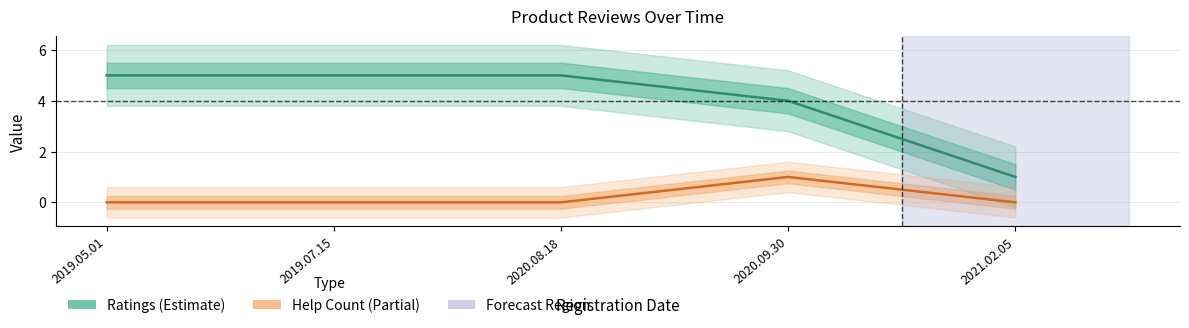

At which category is the sum across all series the highest?

2019.05.01